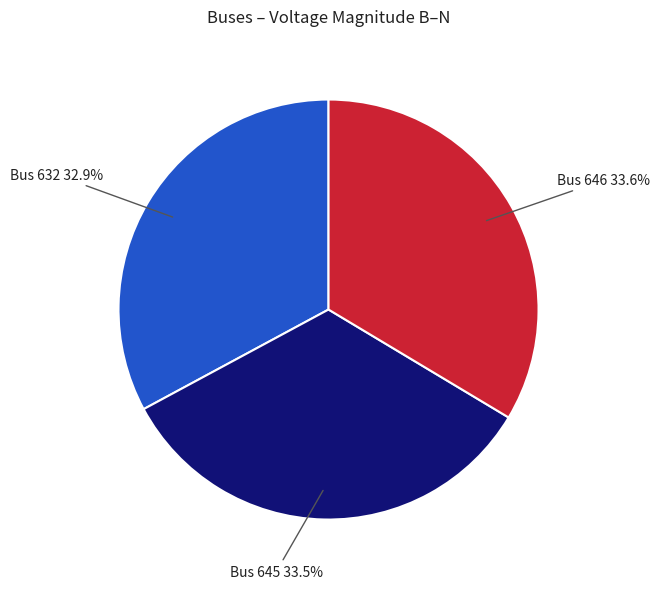

Does any single category account for the majority?

No